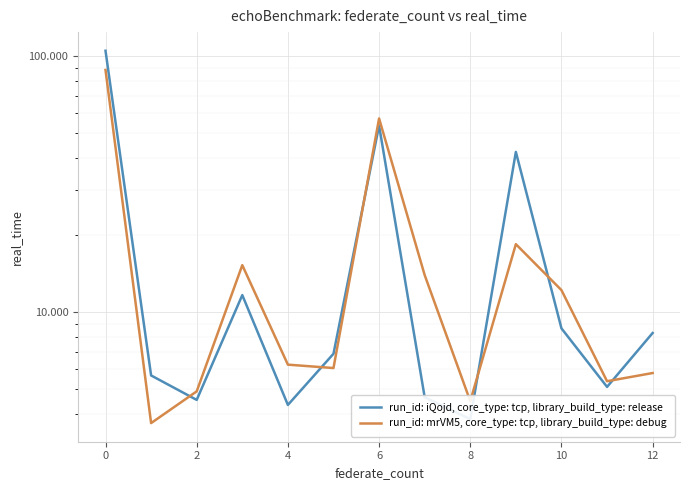

True or false: run_id: iQojd, core_type: tcp, library_build_type: release and run_id: mrVM5, core_type: tcp, library_build_type: debug intersect in this chart.

True